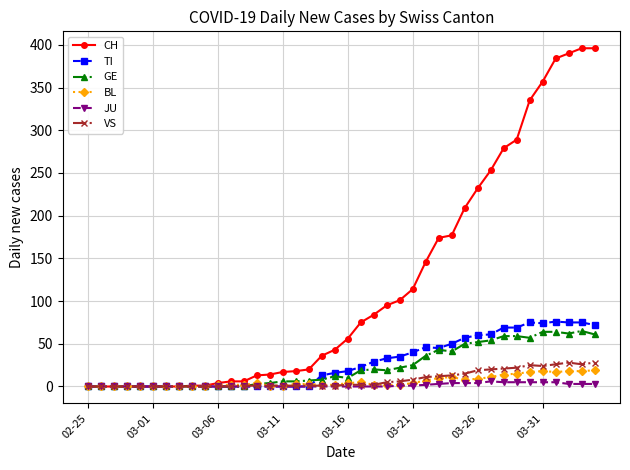

What is the sum of all JU values?

59